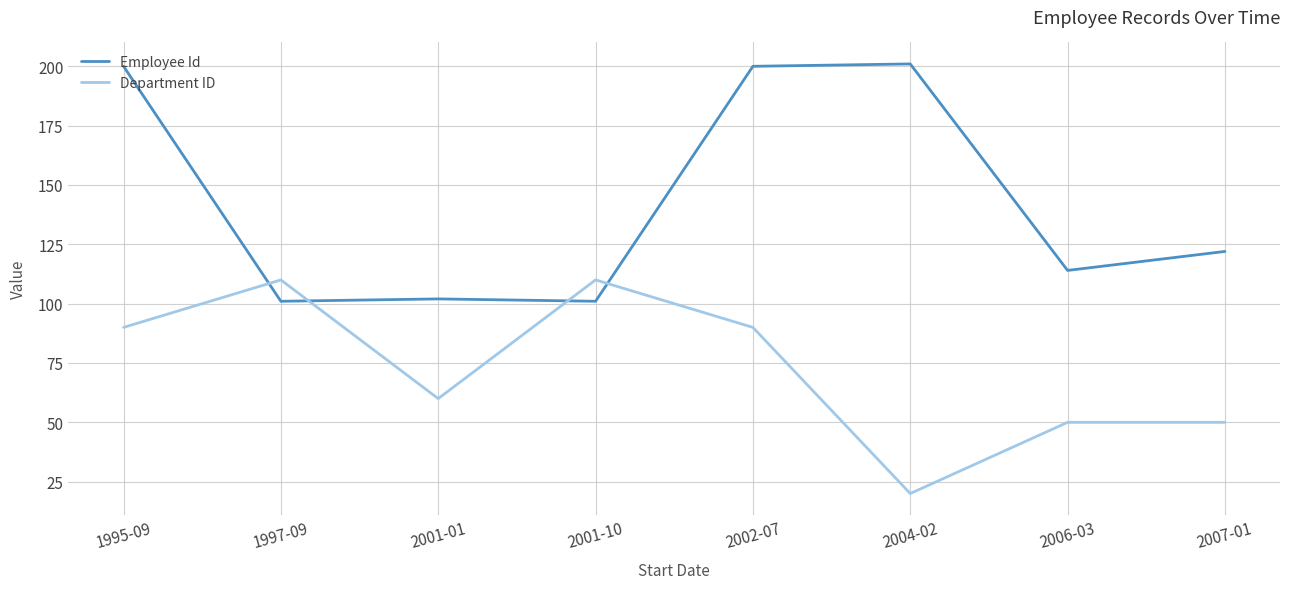

What is the lowest value of the Department ID series?

20